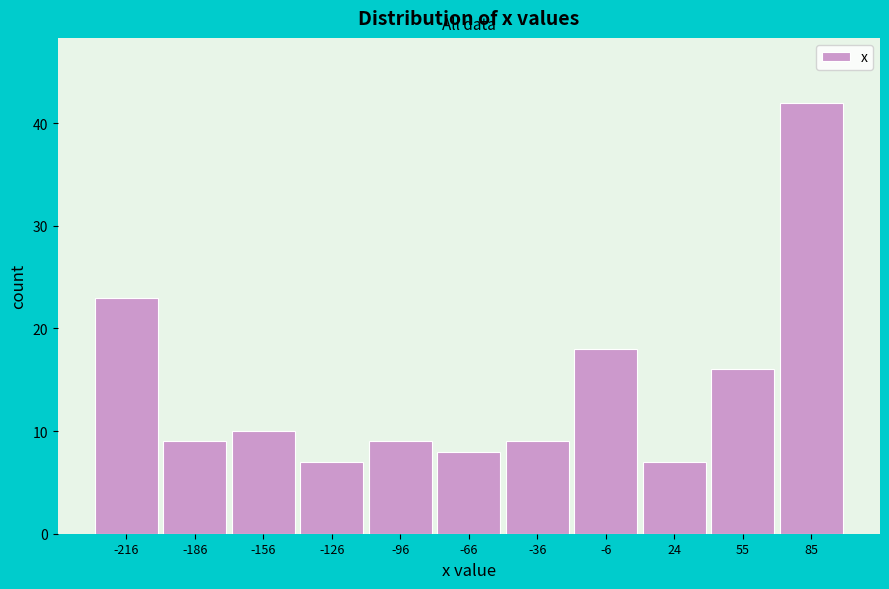

Reading left to right, transcribe this chart: for each bar, give the range it covers on the x-axis and its height. Neither the bar edges nor the heights are printed on the chart, so give them approximately, as read against the axes.

-230 to -200: 23
-200 to -170: 9
-170 to -140: 10
-140 to -110: 7
-110 to -80: 9
-80 to -50: 8
-50 to -20: 9
-20 to 10: 18
10 to 40: 7
40 to 70: 16
70 to 100: 42